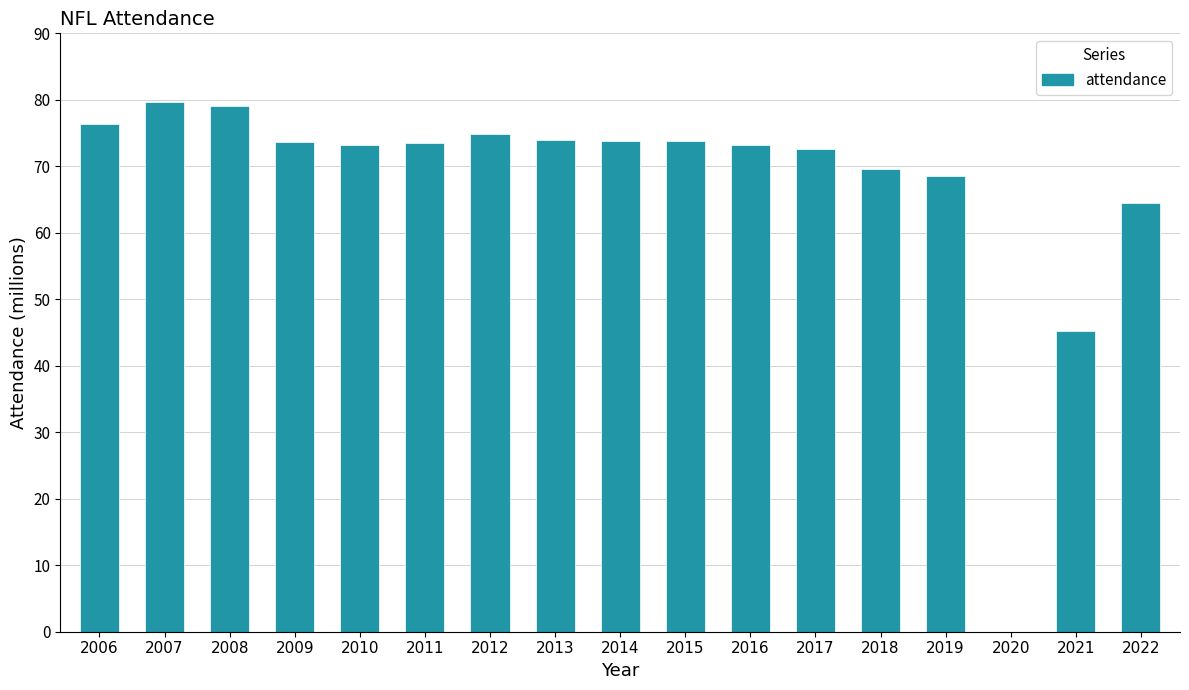

What is the sum of the values at 2017 and 2009?

146.3